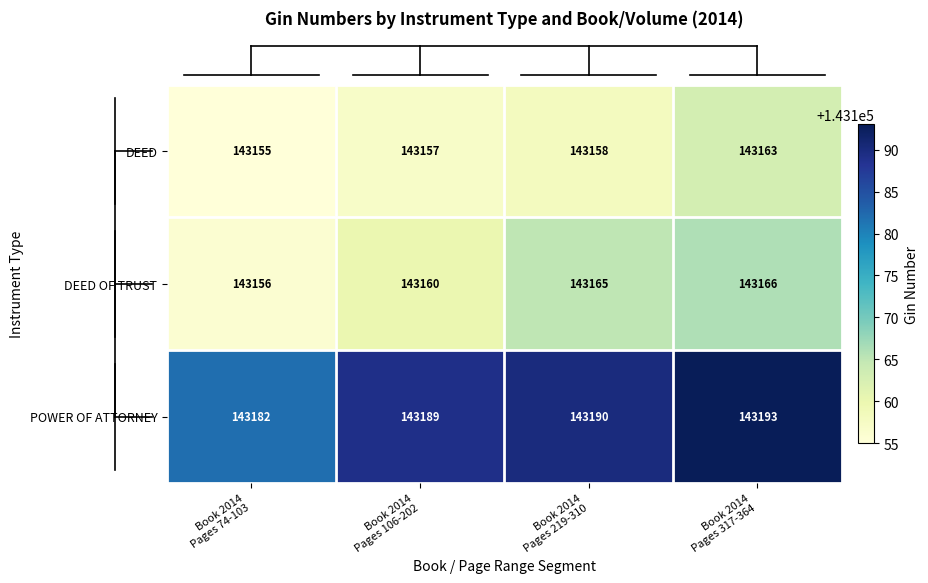

Which series has the largest range (max minus min)?

POWER OF ATTORNEY